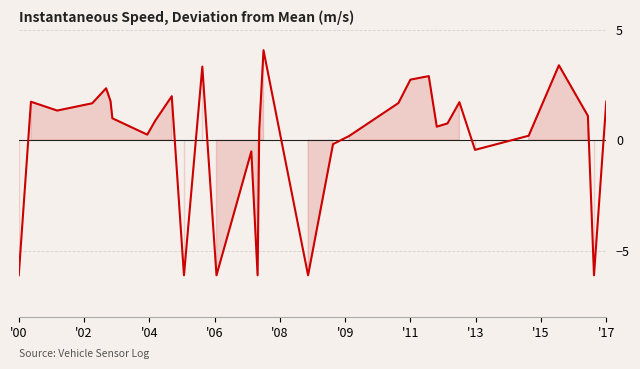

What is the smallest value displayed?

-6.1